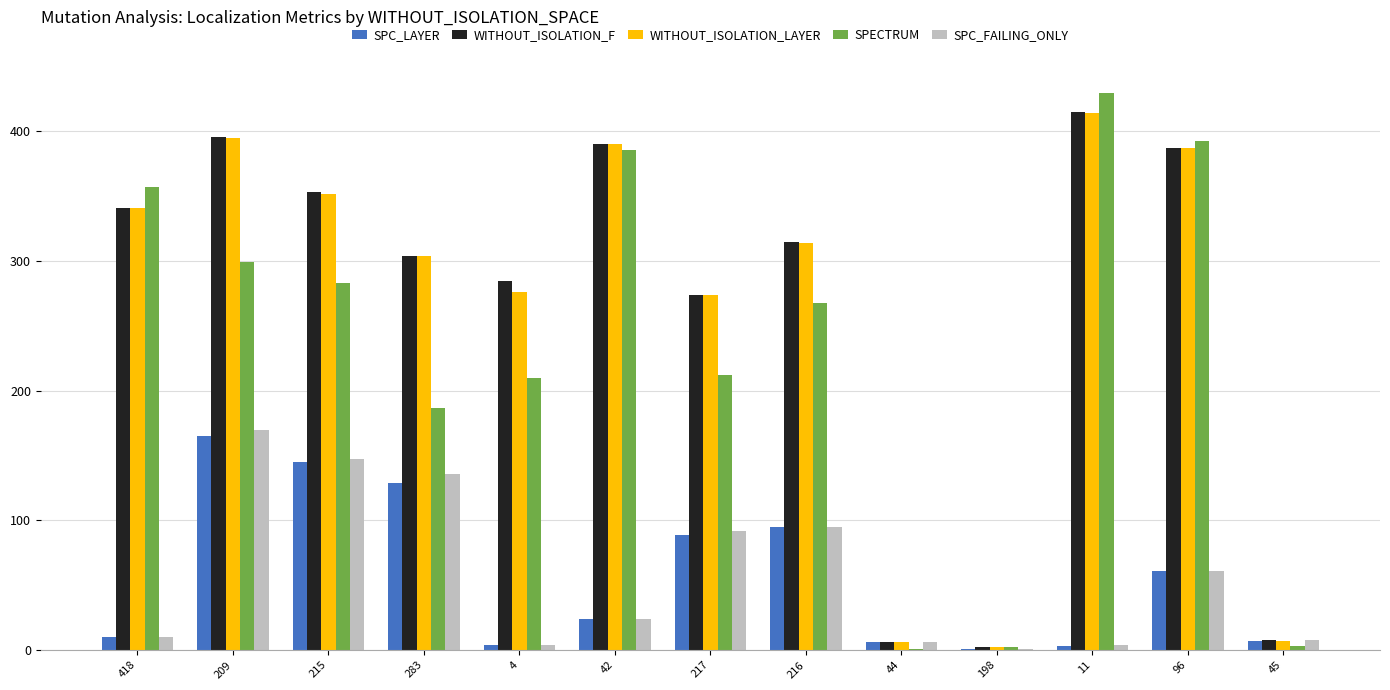

Which series has the largest range (max minus min)?

SPECTRUM